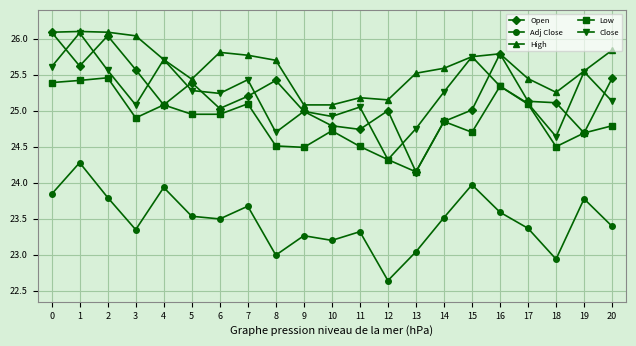

At how many categories does at least one series exceed 25?

21